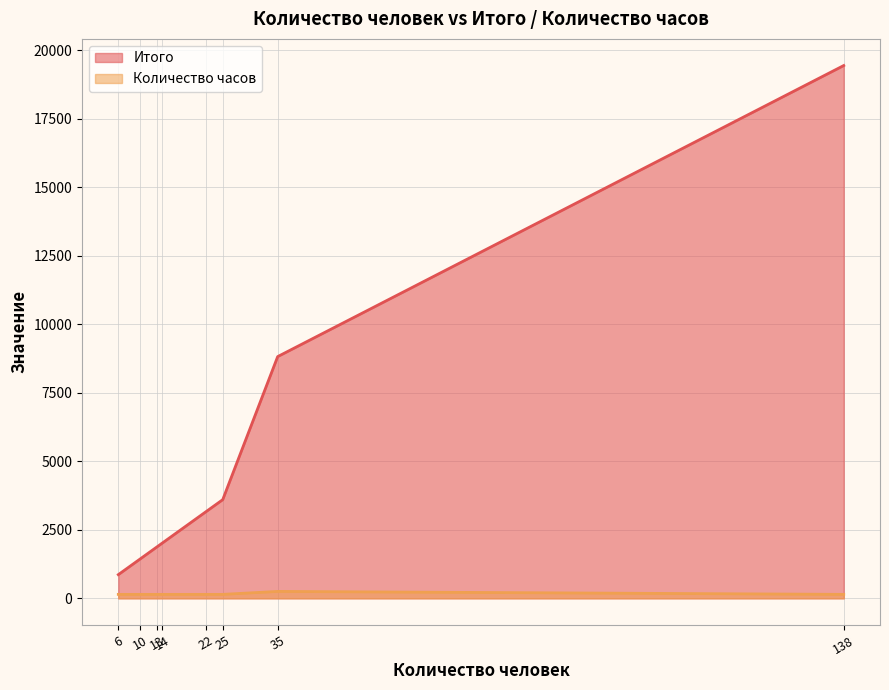

What is the maximum value for Итого?

19440